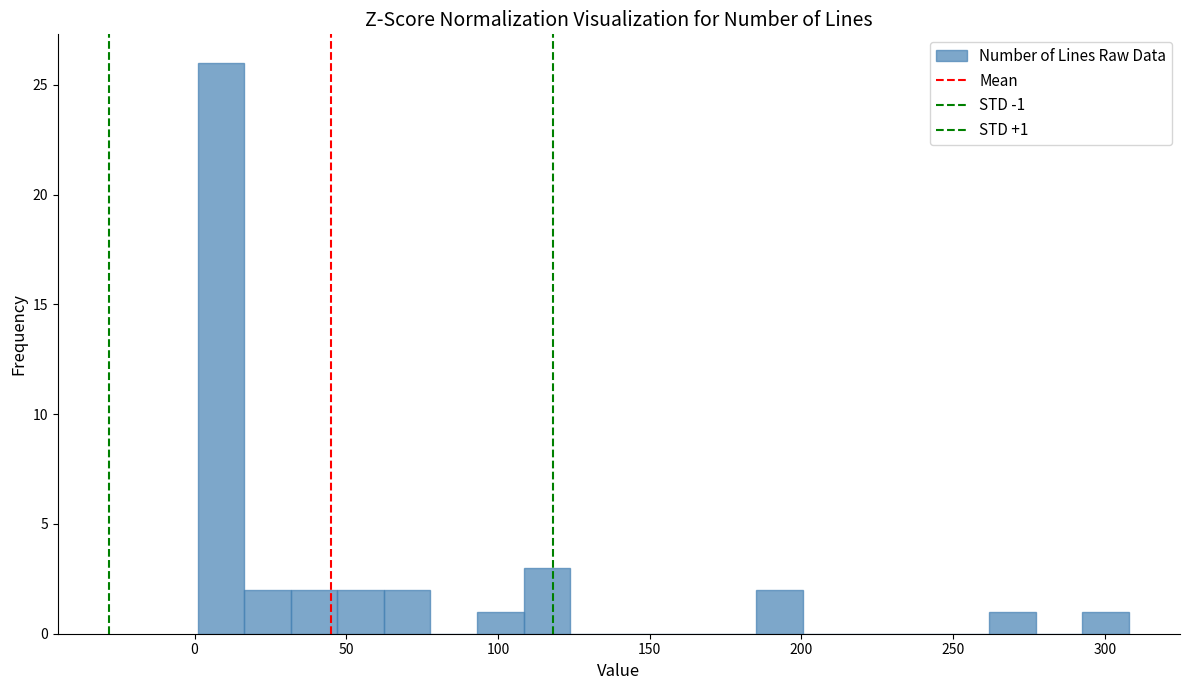

Read against the x-axis, roughly where is the centre of the tallest bar?

10